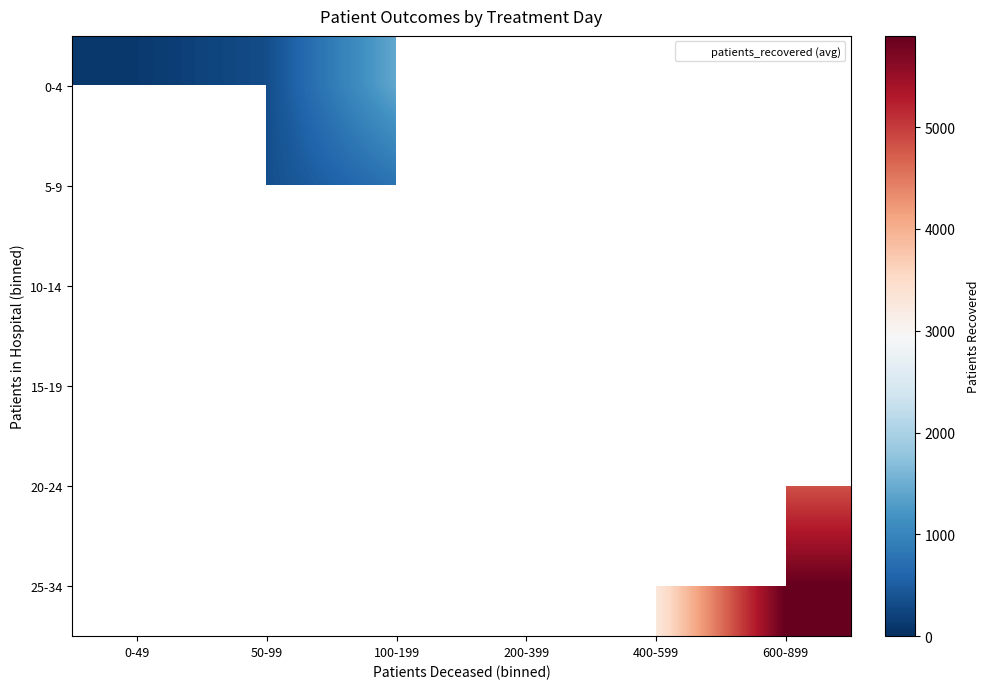

At how many categories does at least one series exceed 2749?

2